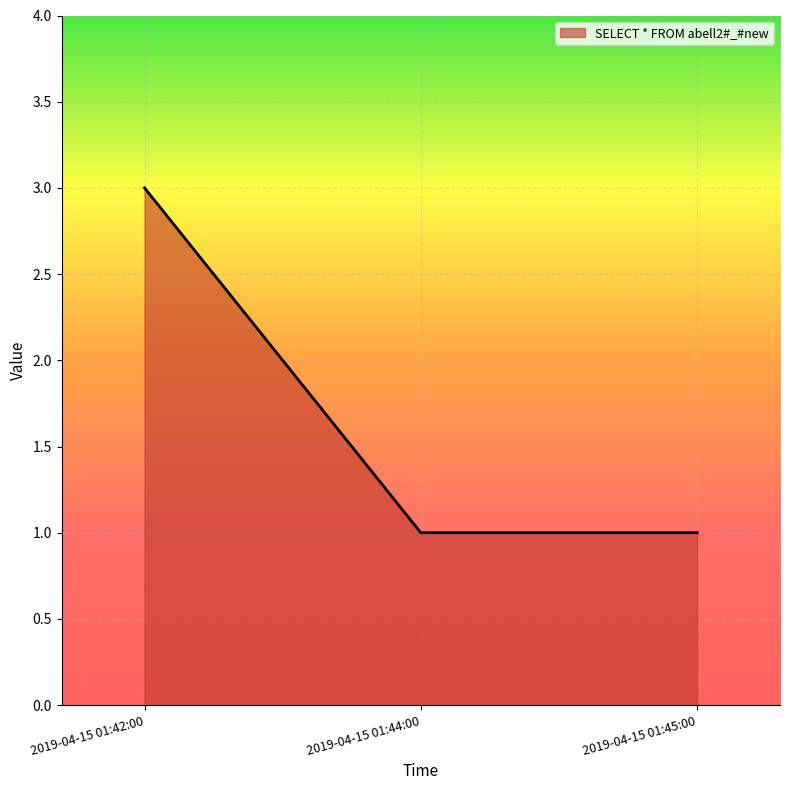

Which category has the highest value across all series?

2019-04-15 01:42:00